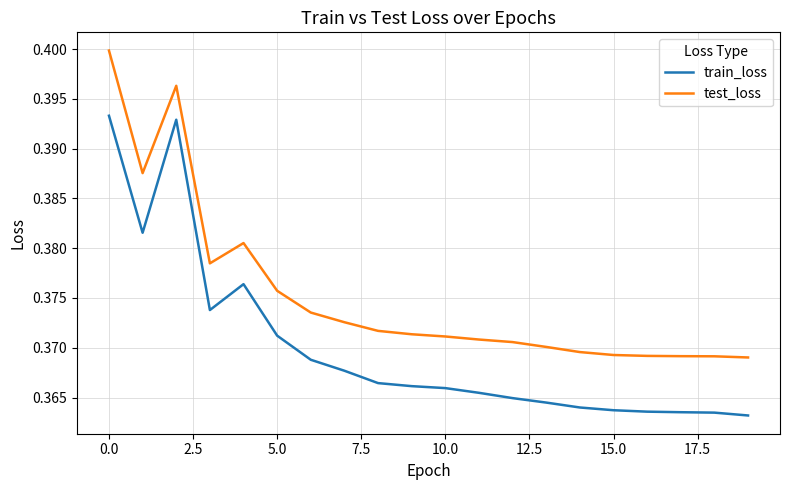

List the series in order of their overall mean, highest first.

test_loss, train_loss